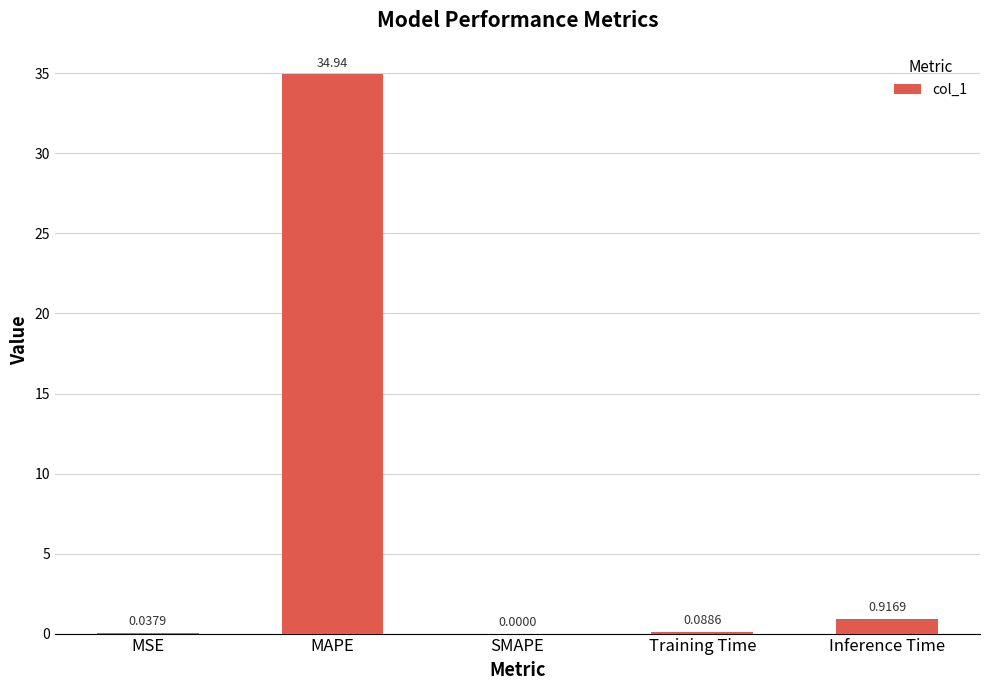

What is the average value?

7.2